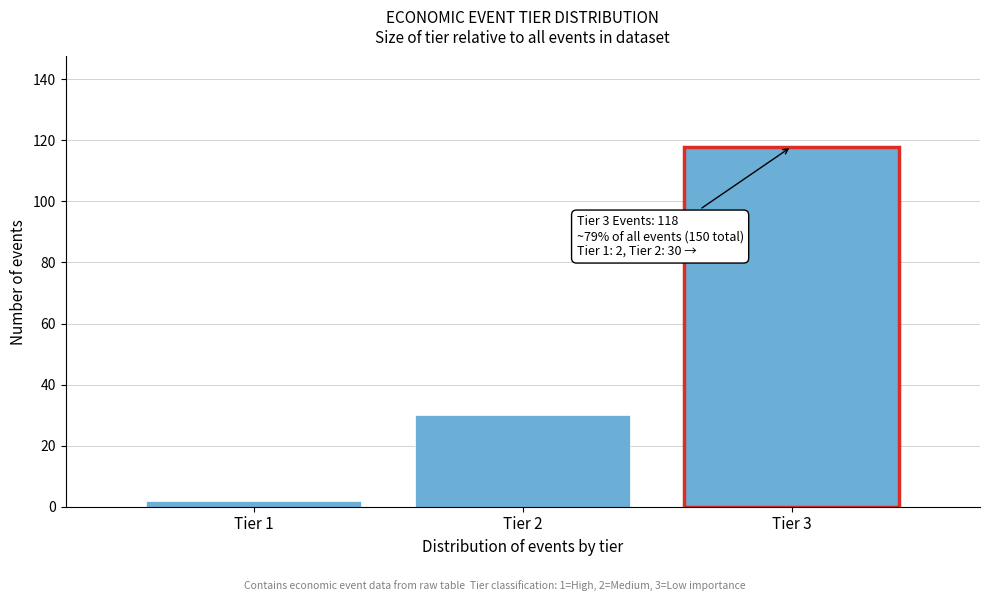

Reading left to right, what are all the values shown in this chart?

Tier 1=2	Tier 2=30	Tier 3=118